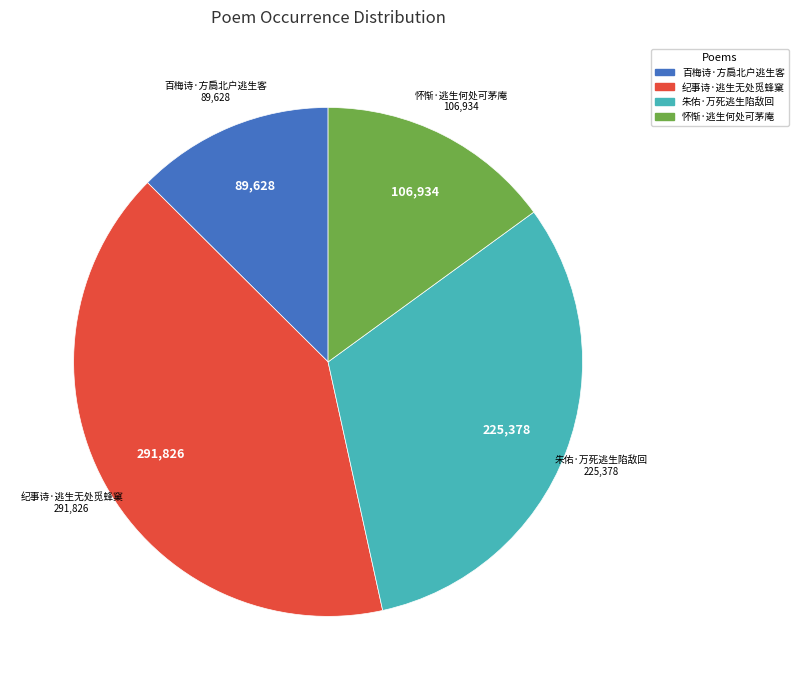

Does 纪事诗·逃生无处觅蜂窠 represent more than half of the total?

No